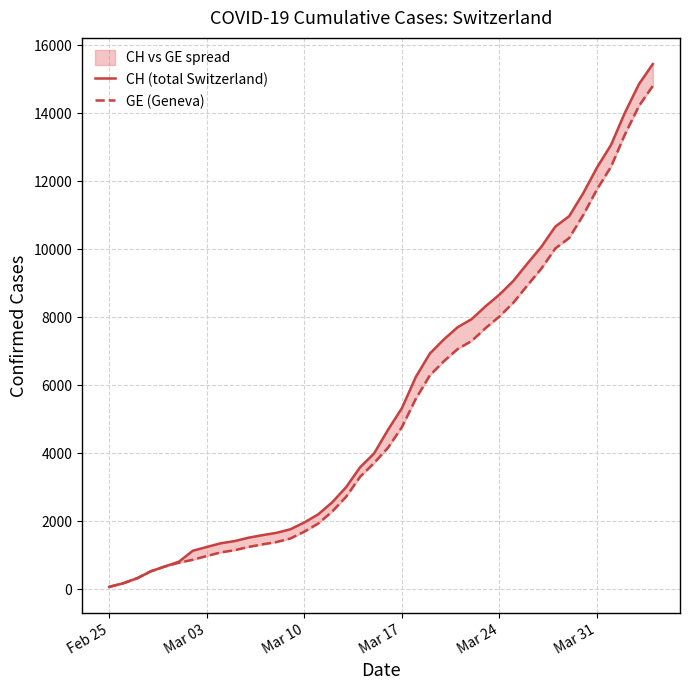

Is the value of CH (total Switzerland) at 33 greater than the value of GE (Geneva) at 32?

Yes